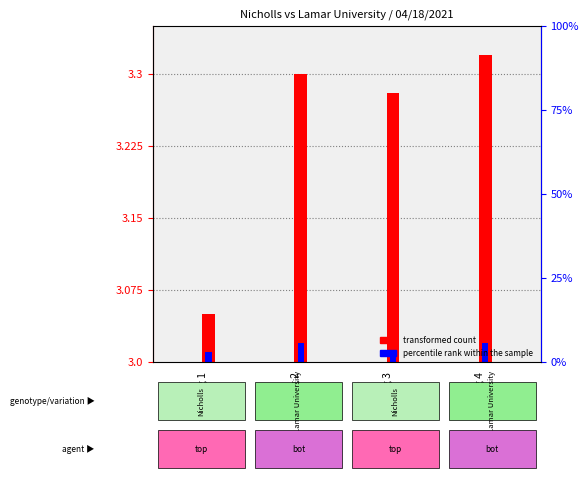

Is it true that transformed count equals 3.3 at Inning 3?

True